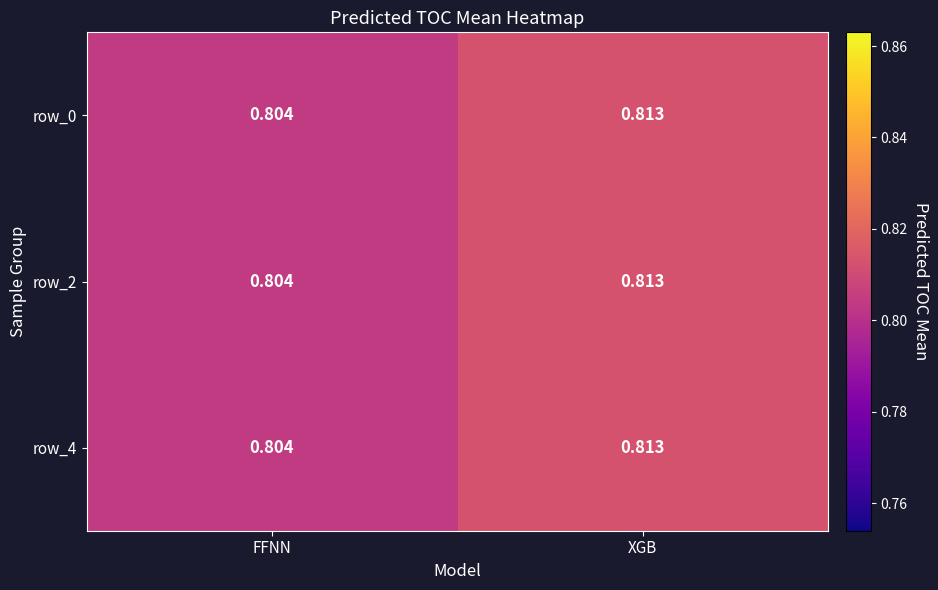

At which category does the chart reach its minimum across all series?

FFNN